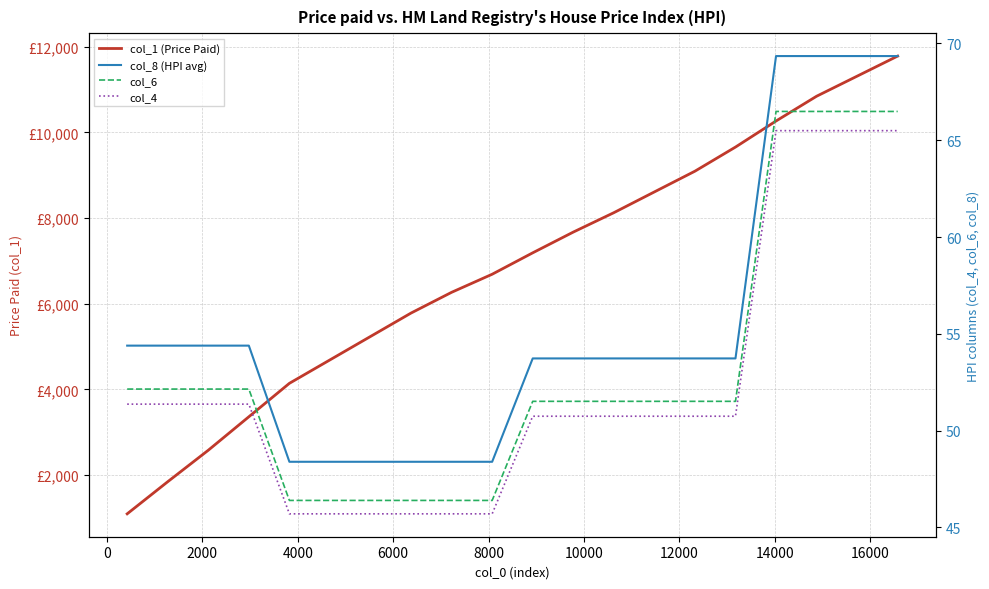

Which series has the largest range (max minus min)?

col_1 (Price Paid)